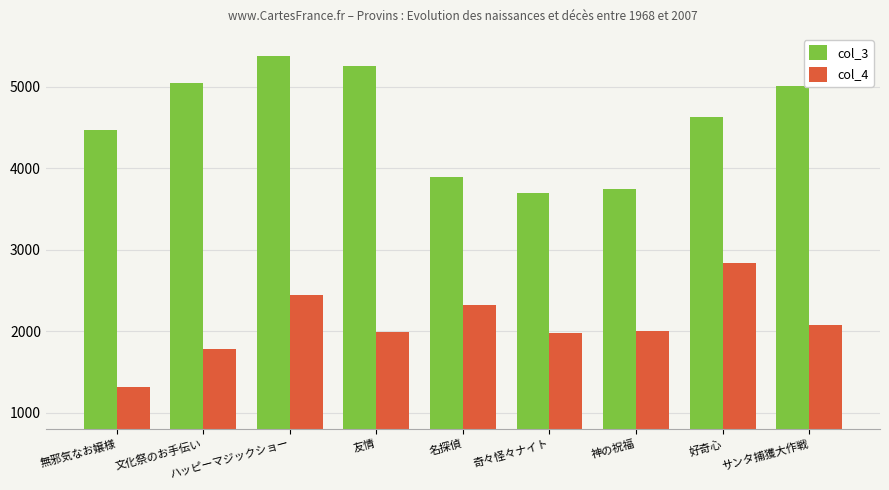

Read the col_3 value at ハッピーマジックショー, to the nearest 10.

5380